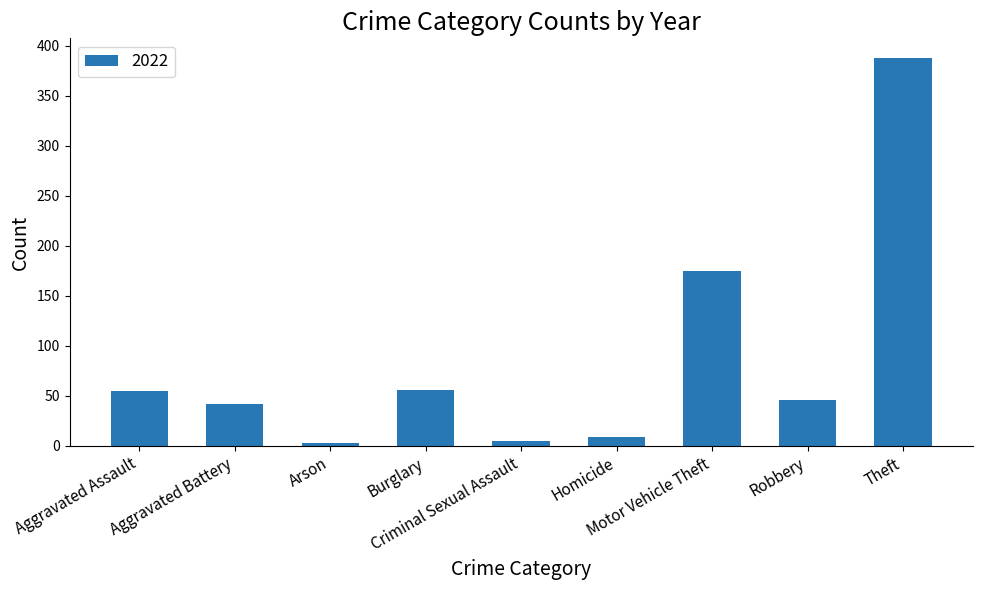

What is the label of the 1st bar from the right?

Theft